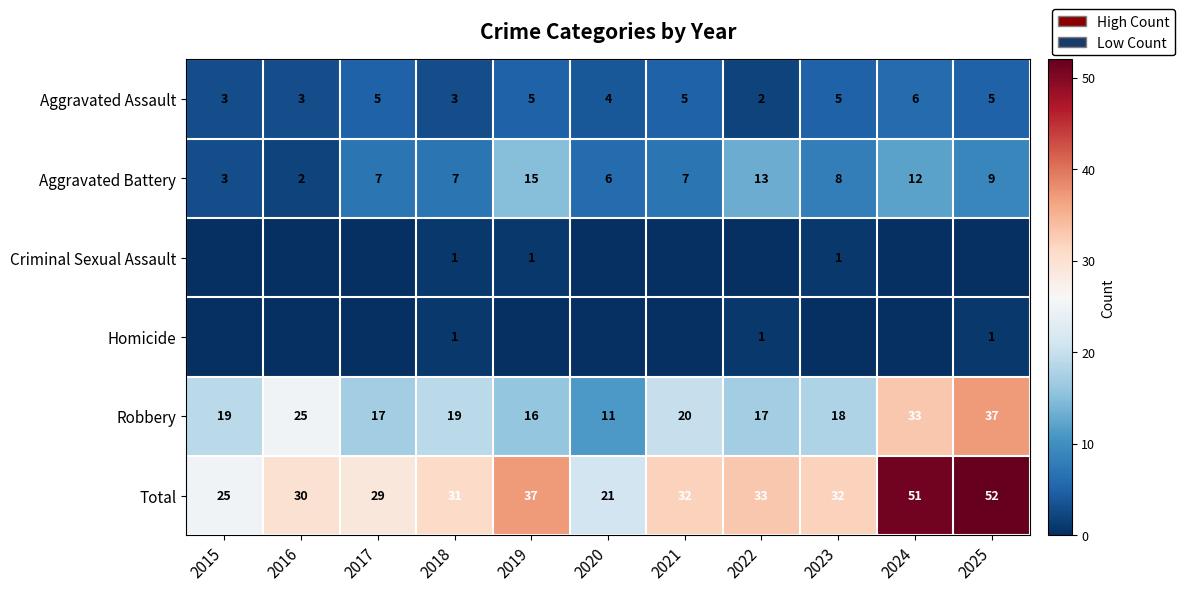

Is the value of Robbery at 2016 greater than the value of Homicide at 2025?

Yes